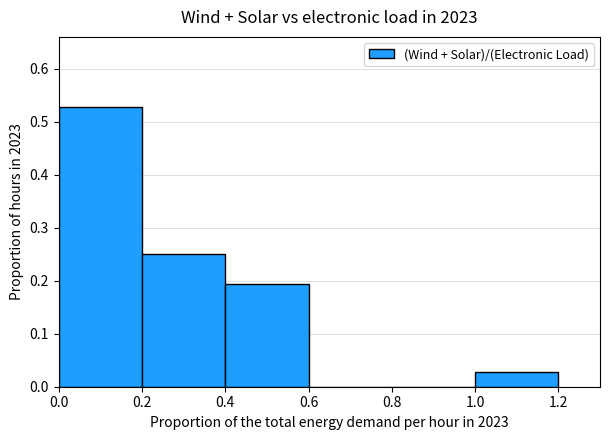

Which has a higher value, 0.6 or 1.0?

1.0